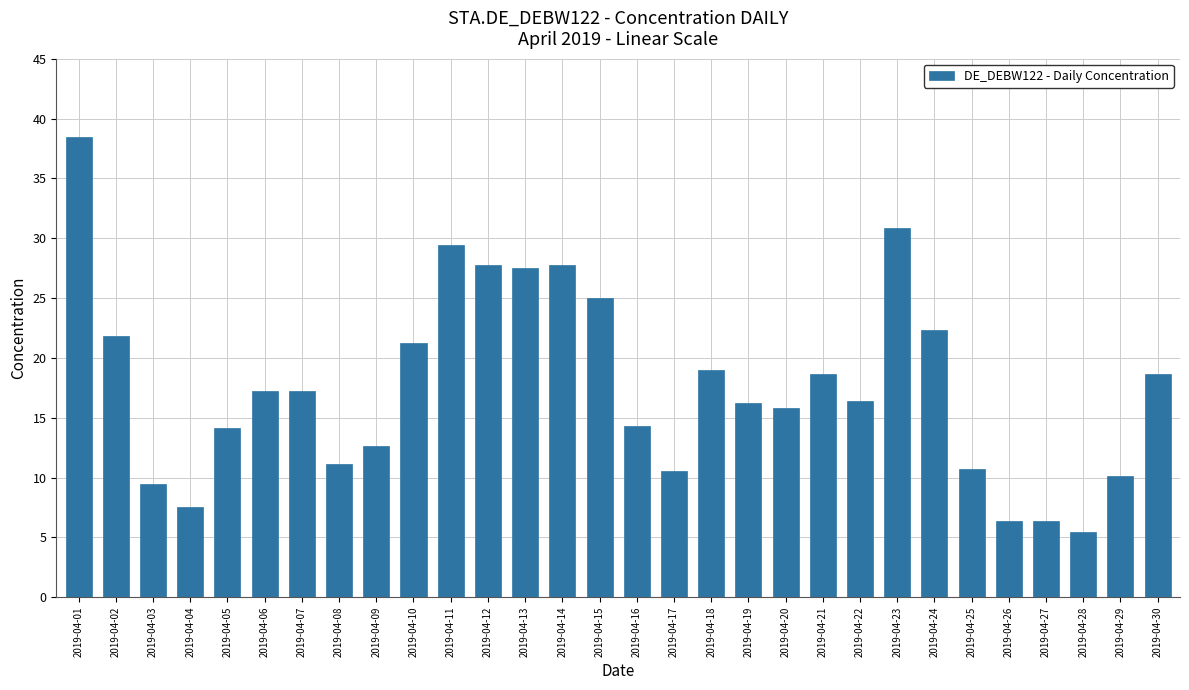

What is the value of the 15th bar from the left?

25.0